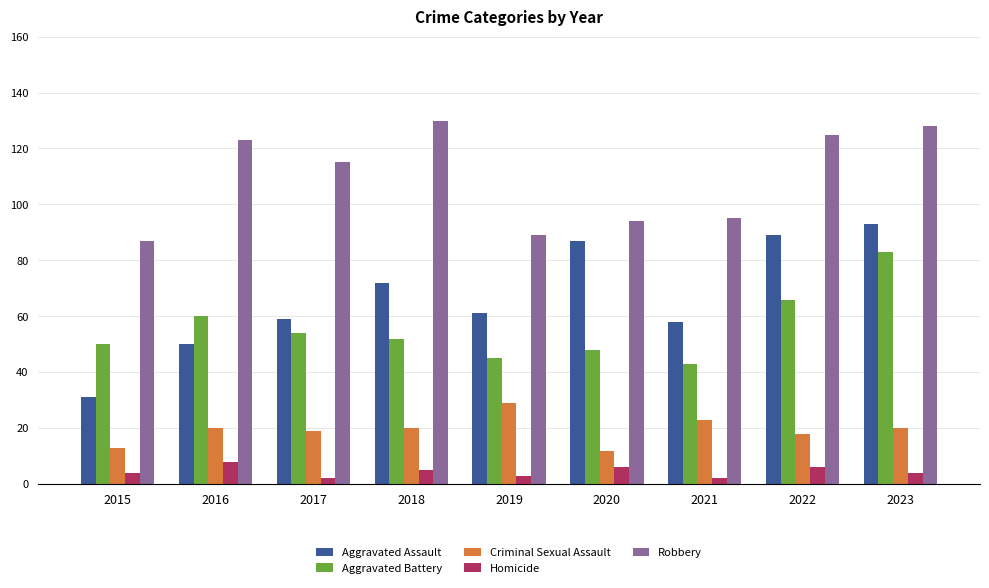

Where is Robbery nearest to the value 108?

2017